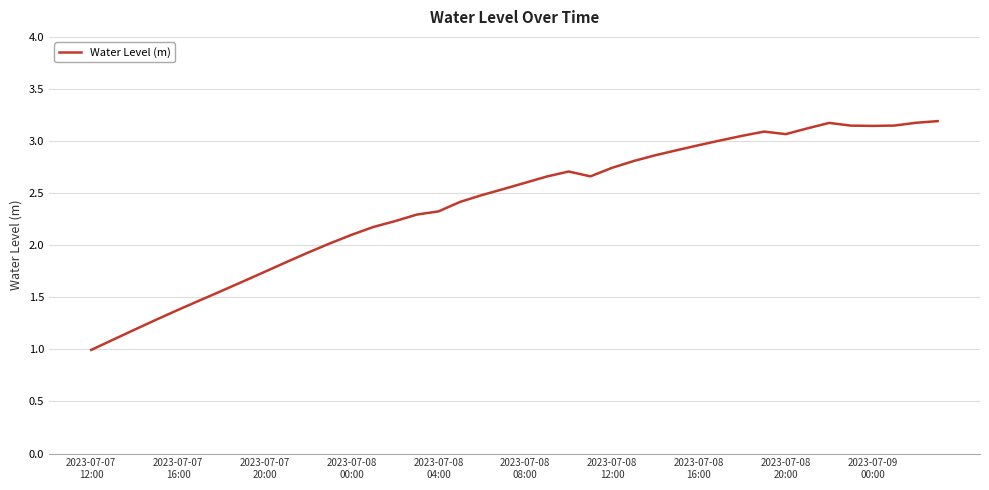

How many lines are shown in the chart?

1